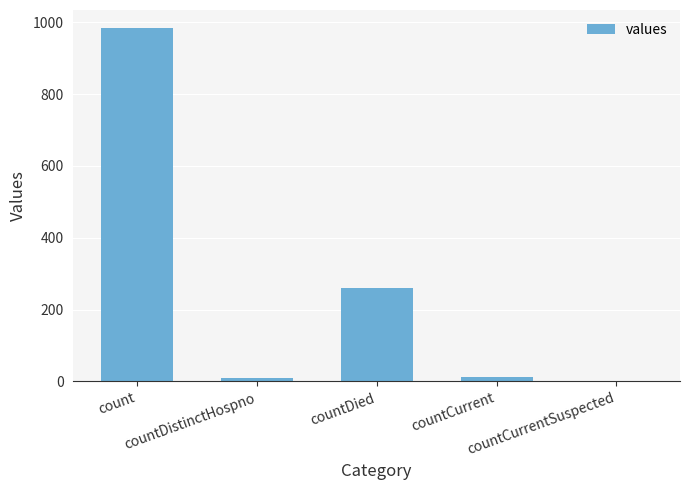

What is the greatest value displayed?

985